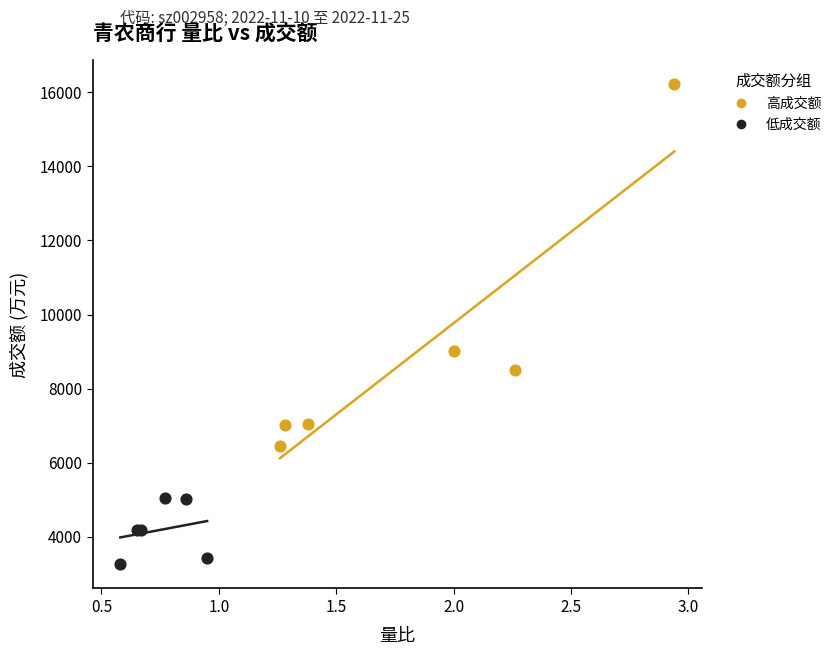

Which series reaches the minimum Y coordinate?

低成交额